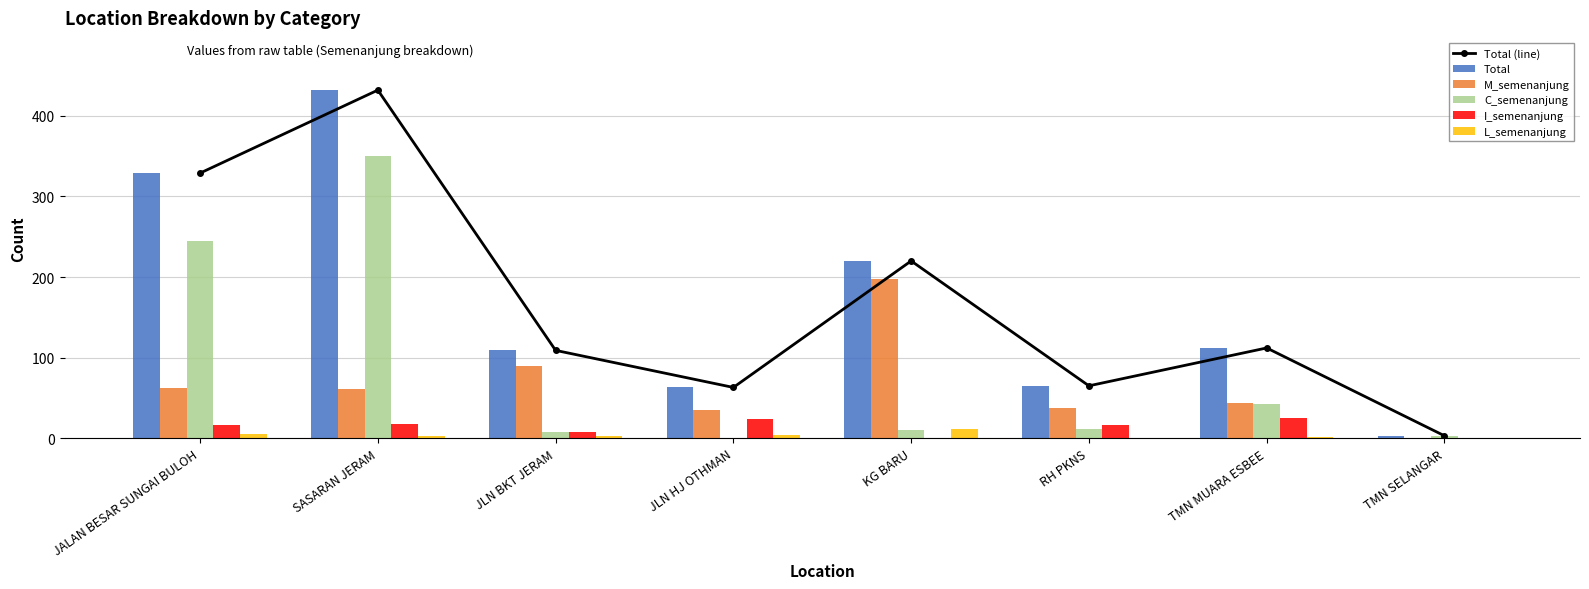

Which label corresponds to the smallest value in the chart?

TMN SELANGAR